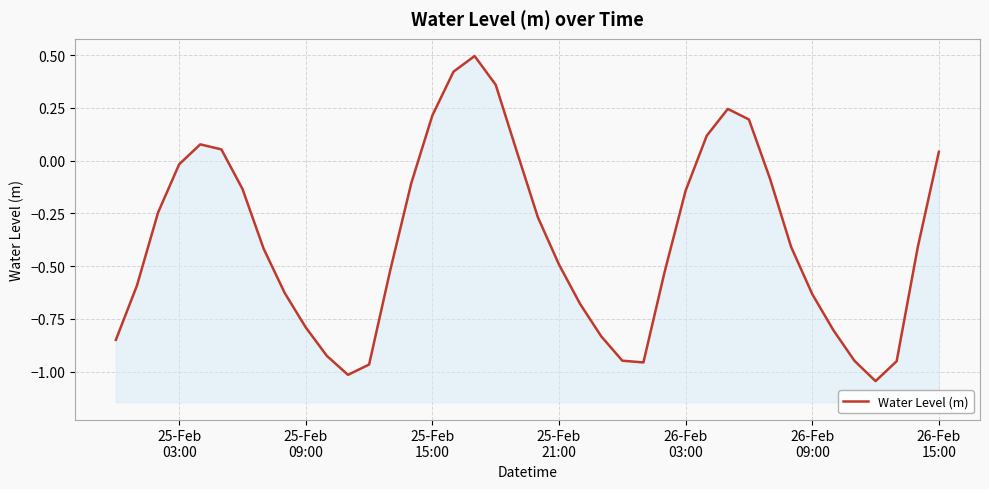

What is the value of the 6th point from the left?

0.1